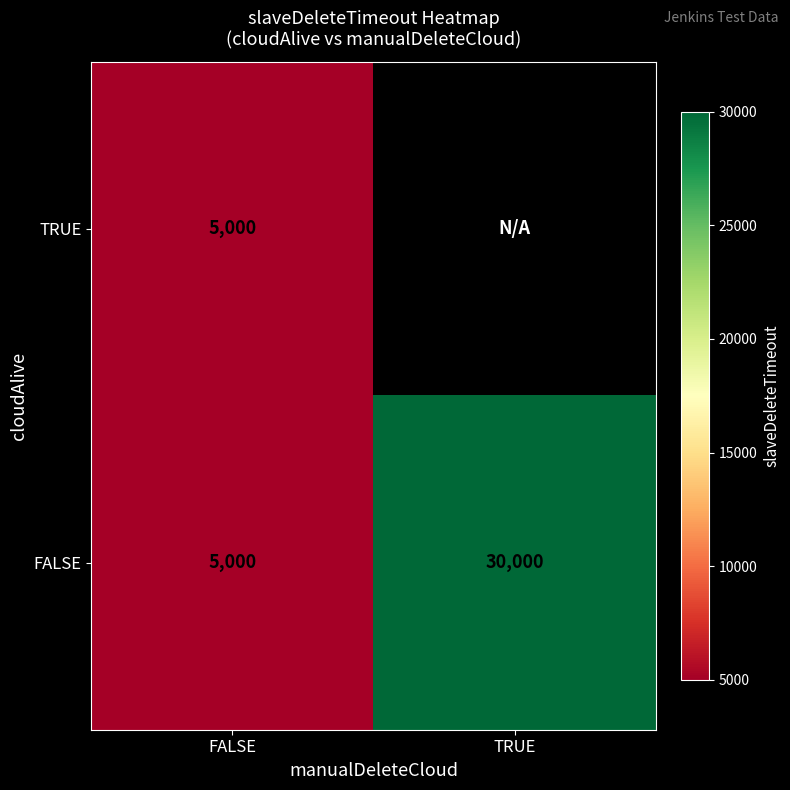

What is the greatest value displayed?

30000.0